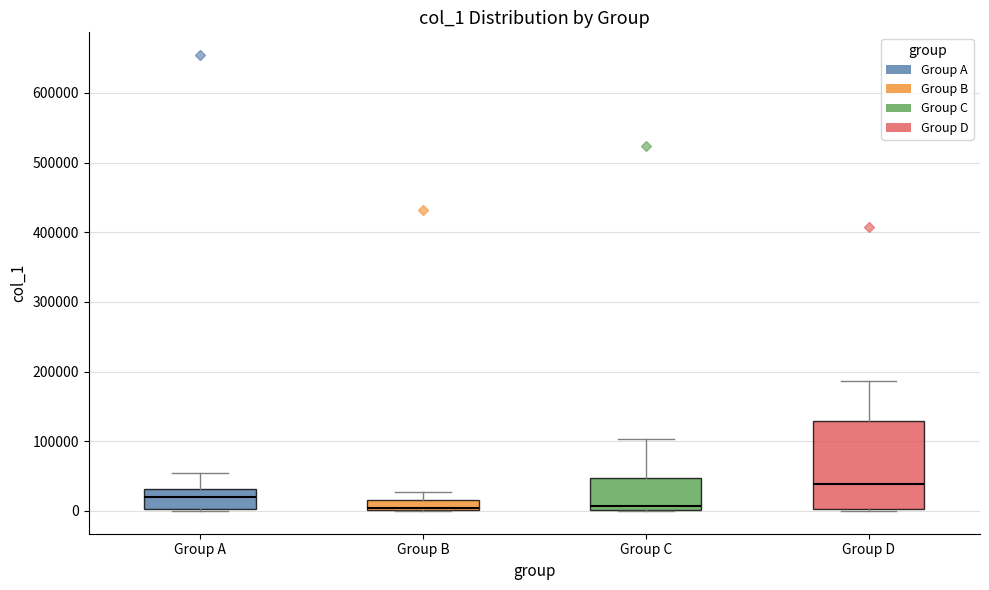

Which box is the tallest, from its lower edge to its upper edge?

Group D